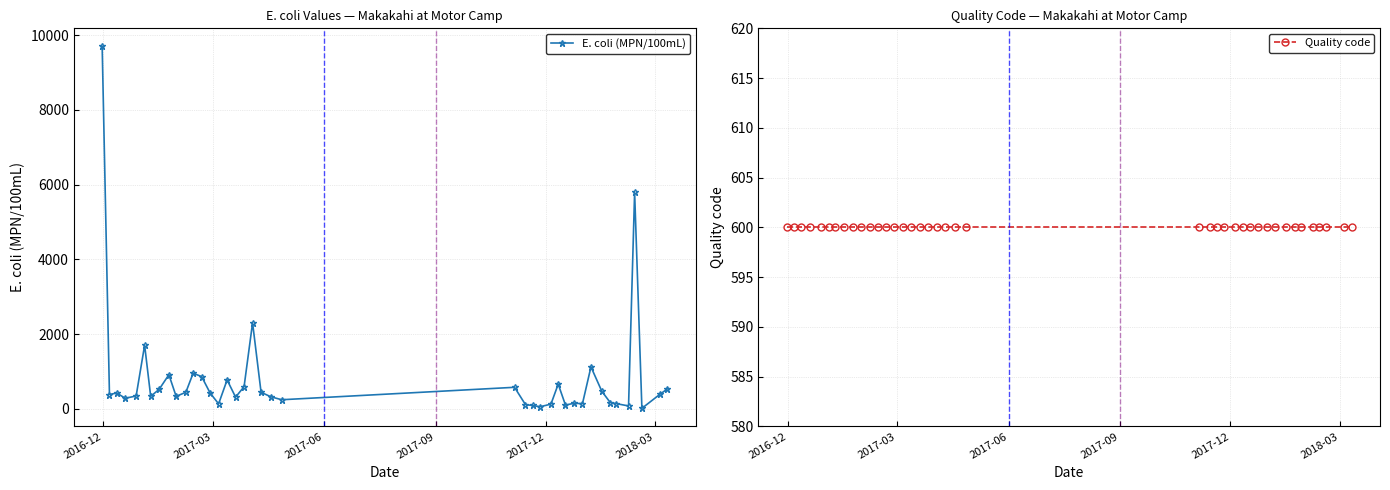

List the series in order of their peak value, highest first.

E. coli (MPN/100mL), Quality code